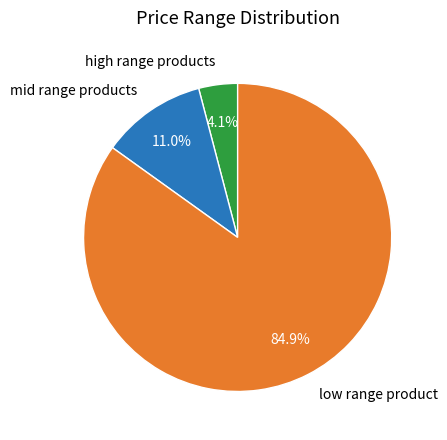

What percentage do mid range products and low range product together represent?

95.9%